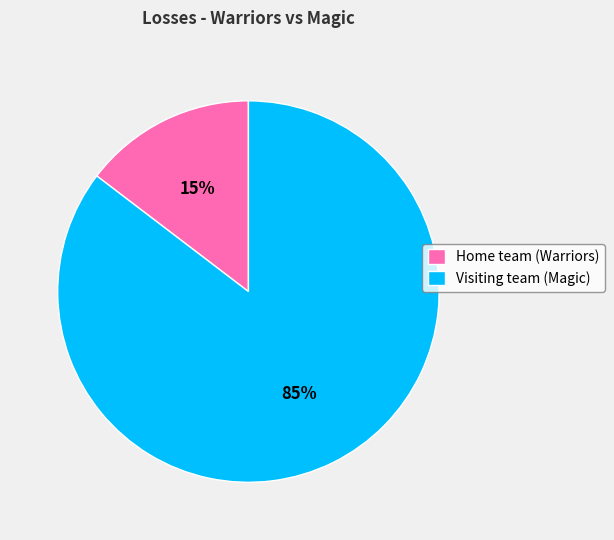

Is the sum of Home team (Warriors) and Visiting team (Magic) greater than half?

Yes